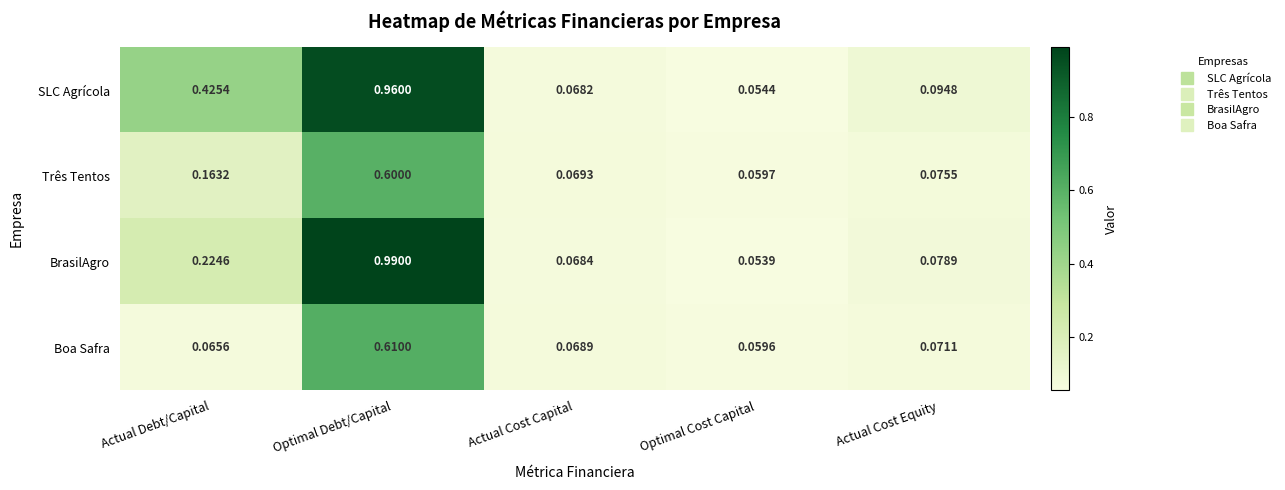

Rank the categories by BrasilAgro value from lowest to highest.

Optimal Cost Capital, Actual Cost Capital, Actual Cost Equity, Actual Debt/Capital, Optimal Debt/Capital